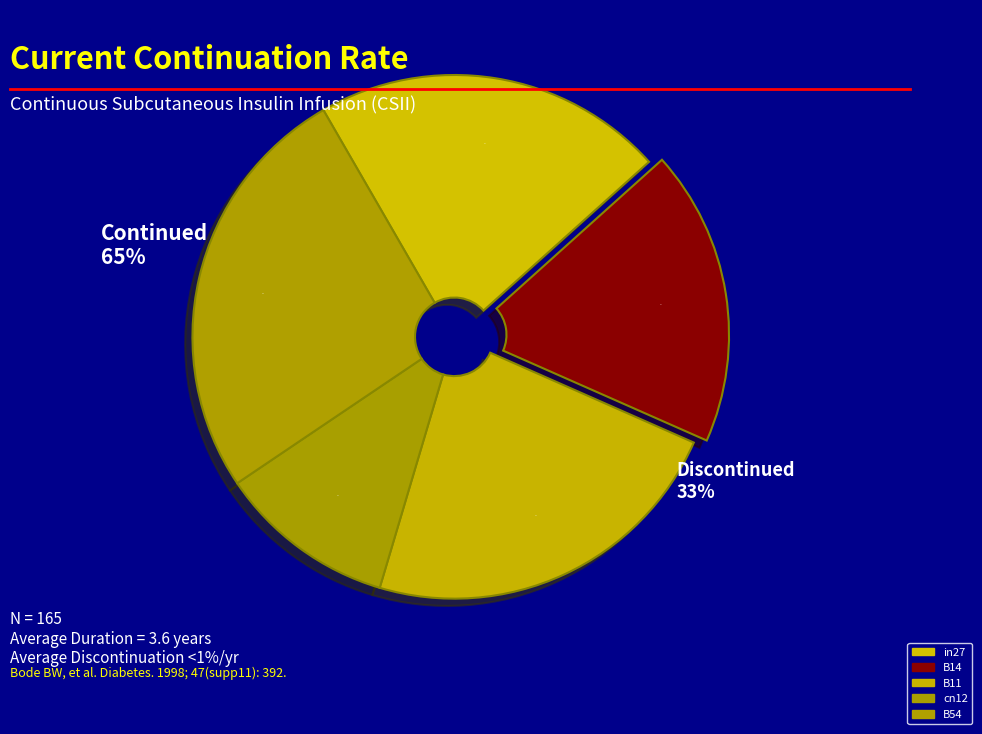

To the nearest percent, what is the average slice percentage?

20%